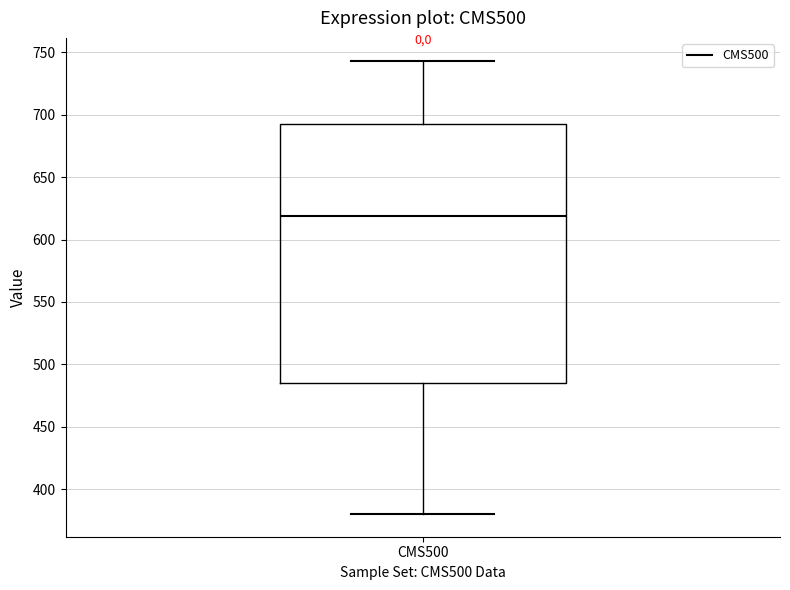

Transcribe this box plot: give where the median line is, the range the box spans, and where the two whiskers end, as read against the y-axis. The values are not printed on the chart, so give them approximately, as read against the axis.

median 620, box 485 to 695, whiskers 380 to 745